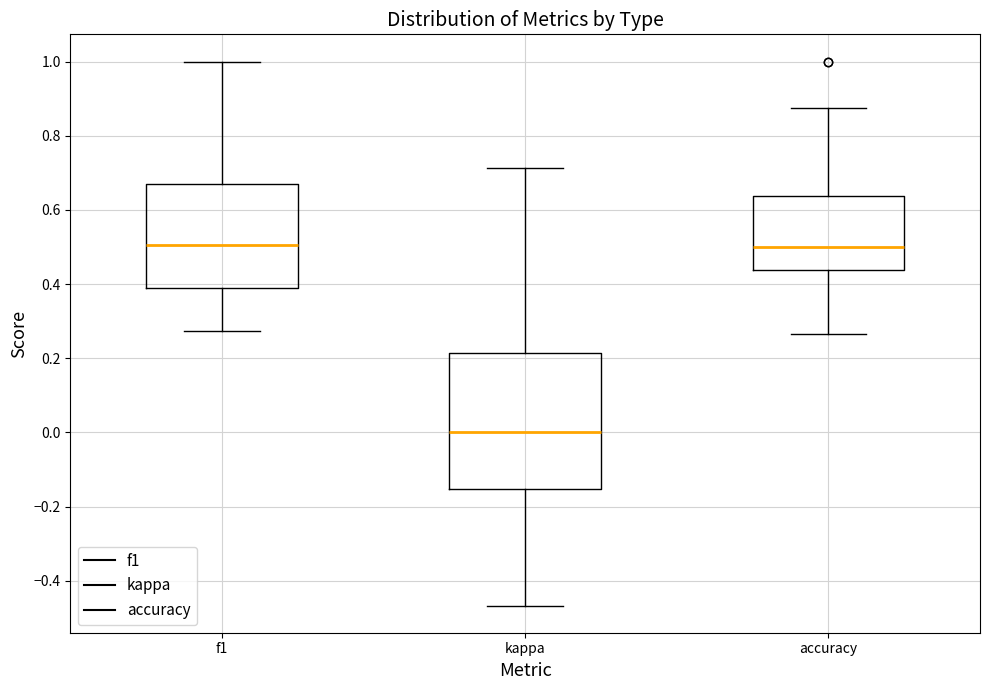

Reading left to right, read every box against the y-axis: the position of its median line, the range the box covers, and the ends of its whiskers. The values are not printed on the chart, so give them approximately, as read against the axis.

f1: median 0.50, box 0.38 to 0.68, whiskers 0.28 to 1.00
kappa: median 0.00, box -0.16 to 0.22, whiskers -0.46 to 0.72
accuracy: median 0.50, box 0.44 to 0.64, whiskers 0.26 to 0.88